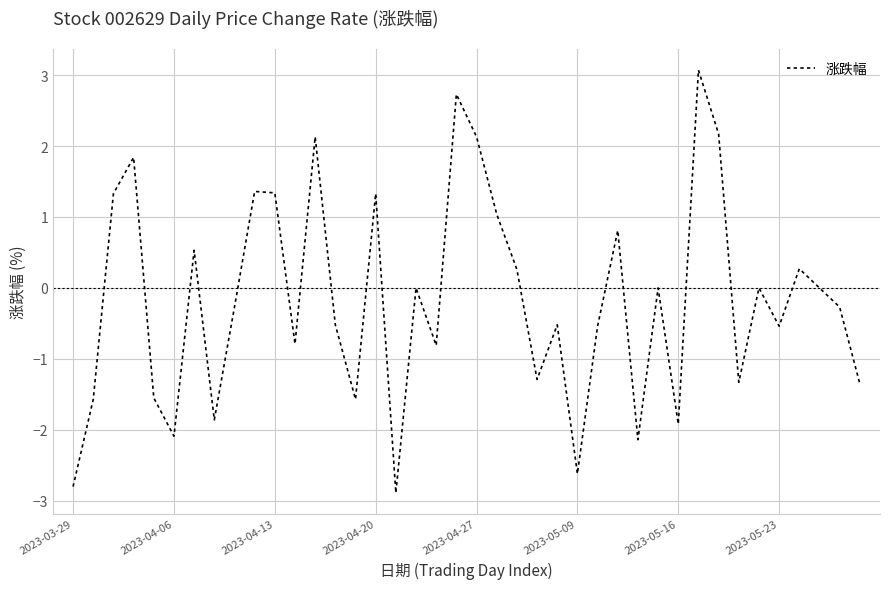

What is the difference between the maximum and minimum values?

6.0